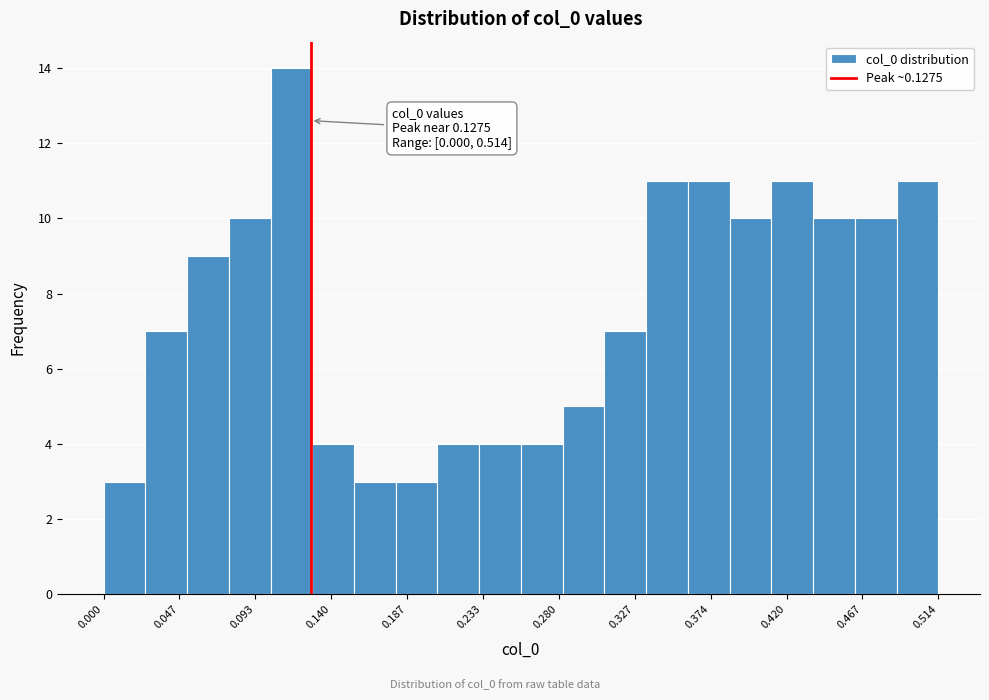

Which range on the x-axis has the tallest bar?

0.105 to 0.130